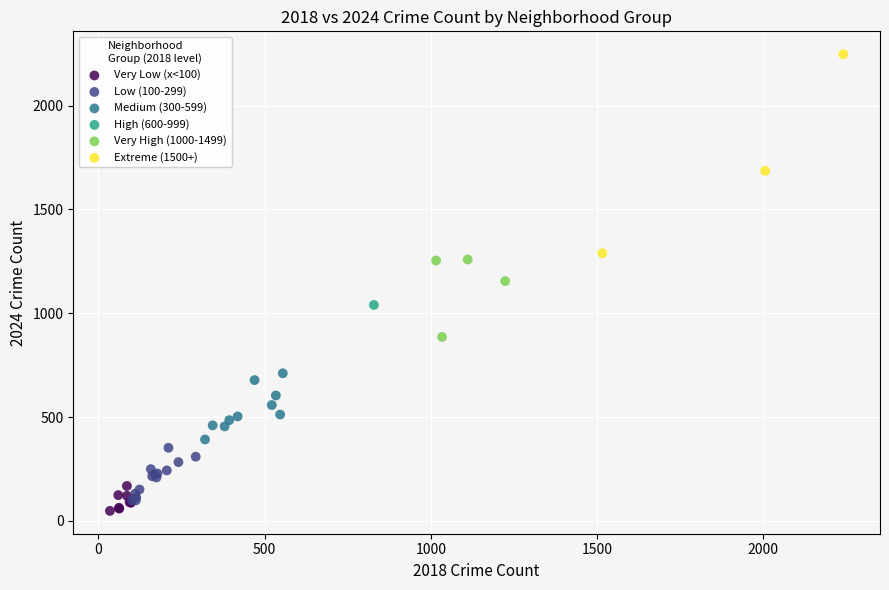

What are all the series names shown in the legend?

Very Low (x<100), Low (100-299), Medium (300-599), High (600-999), Very High (1000-1499), Extreme (1500+)